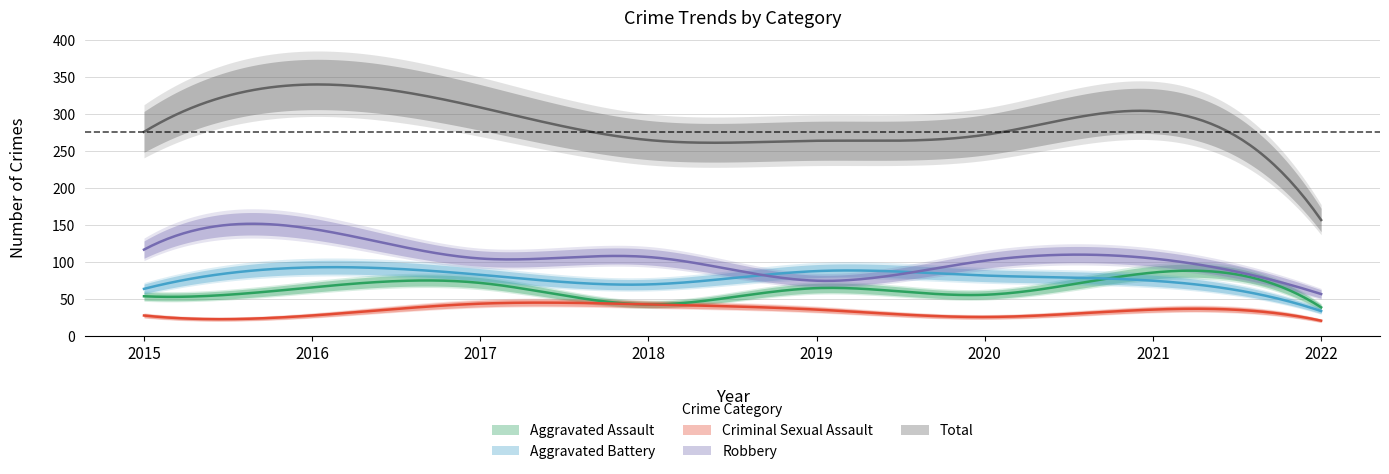

At which label is Aggravated Assault closest to 62?

2019